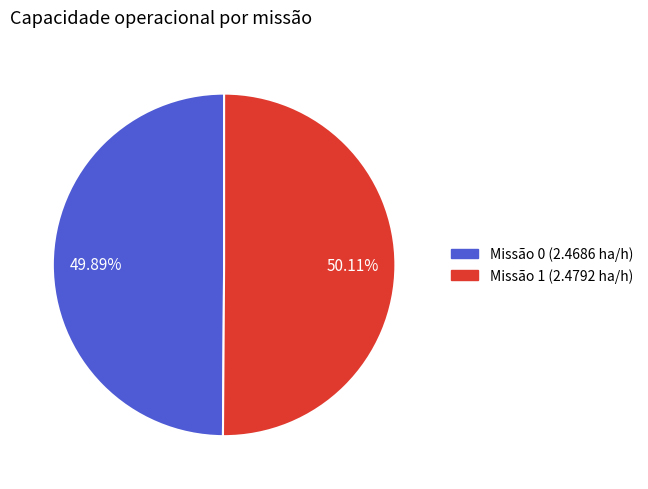

Is there a majority slice in this chart?

Yes